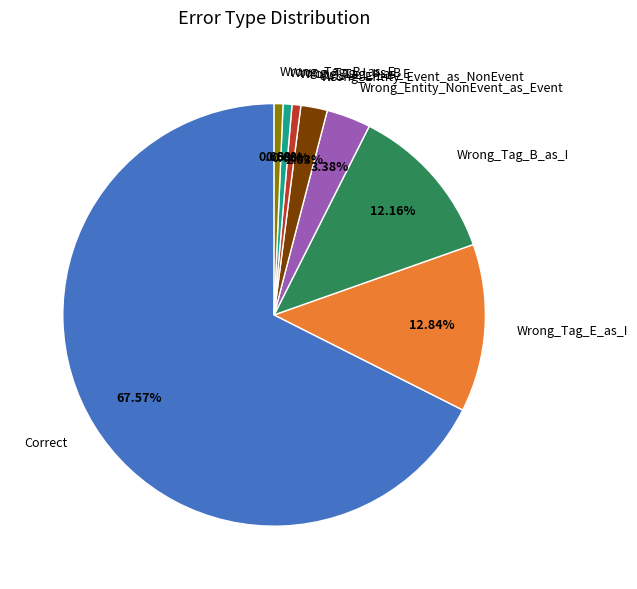

Between Wrong_Entity_Event_as_NonEvent and Wrong_Entity_NonEvent_as_Event, which is larger?

Wrong_Entity_NonEvent_as_Event